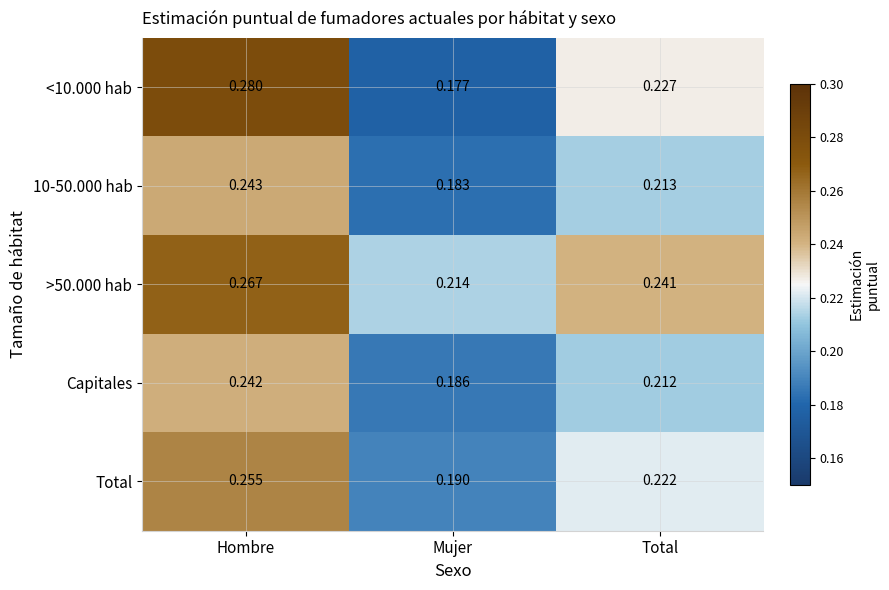

List the series in order of their peak value, lowest first.

Capitales, 10-50.000 hab, Total, >50.000 hab, <10.000 hab